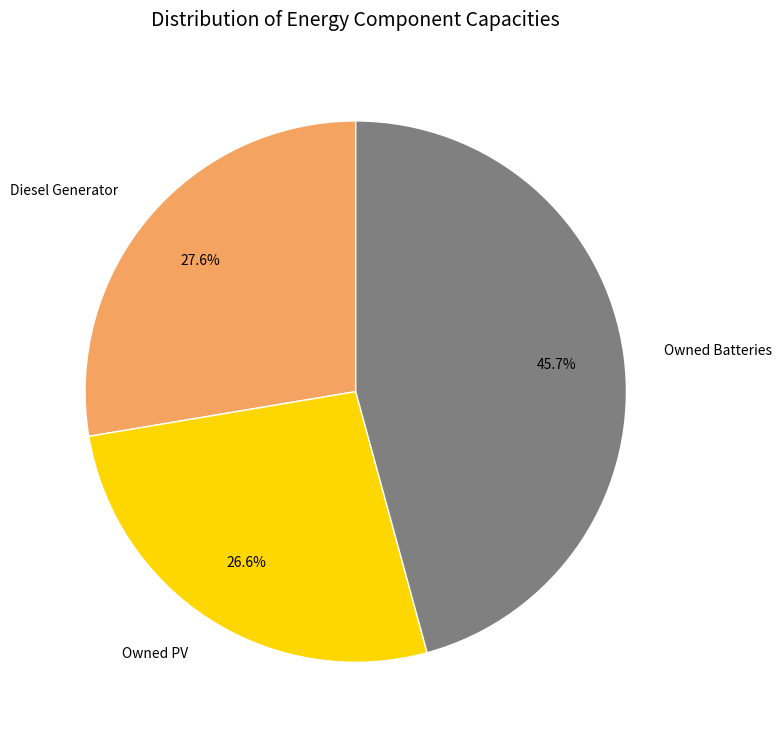

To the nearest percent, what percentage of the pie is Owned Batteries?

46%